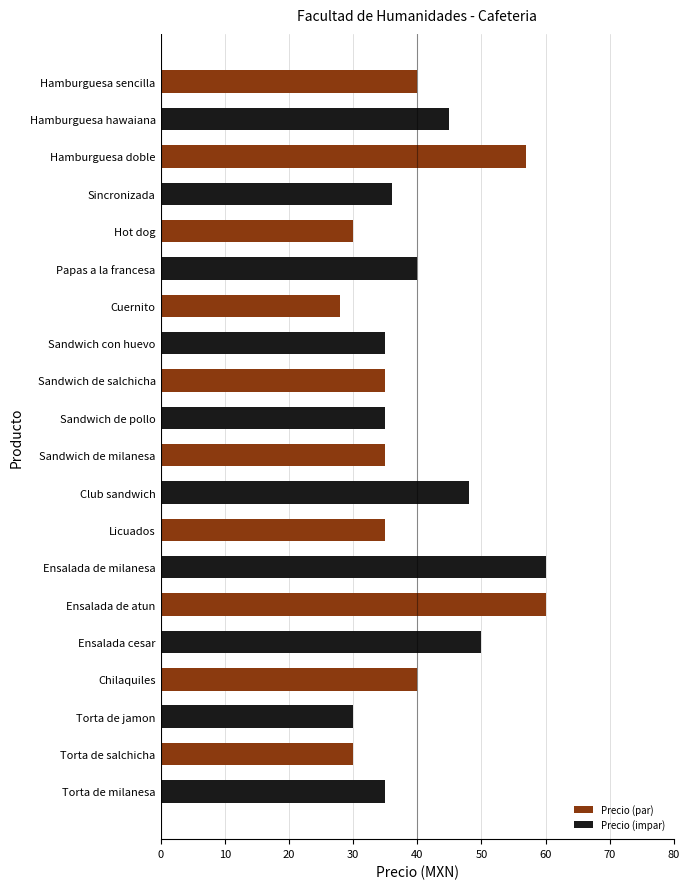

The chart shows a value of 7 at Torta de milanesa. True or false?

False